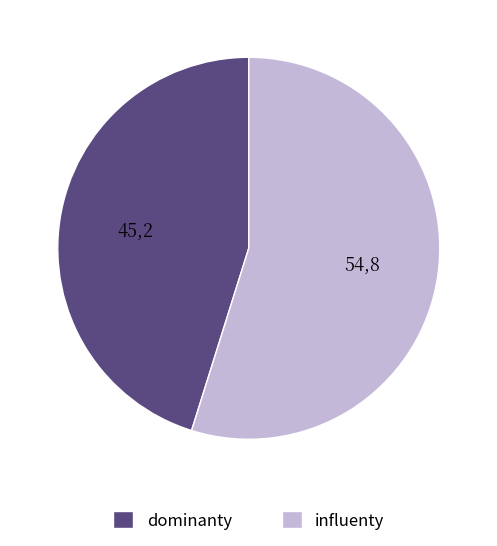

Rank the categories by value from lowest to highest.

dominanty, influenty